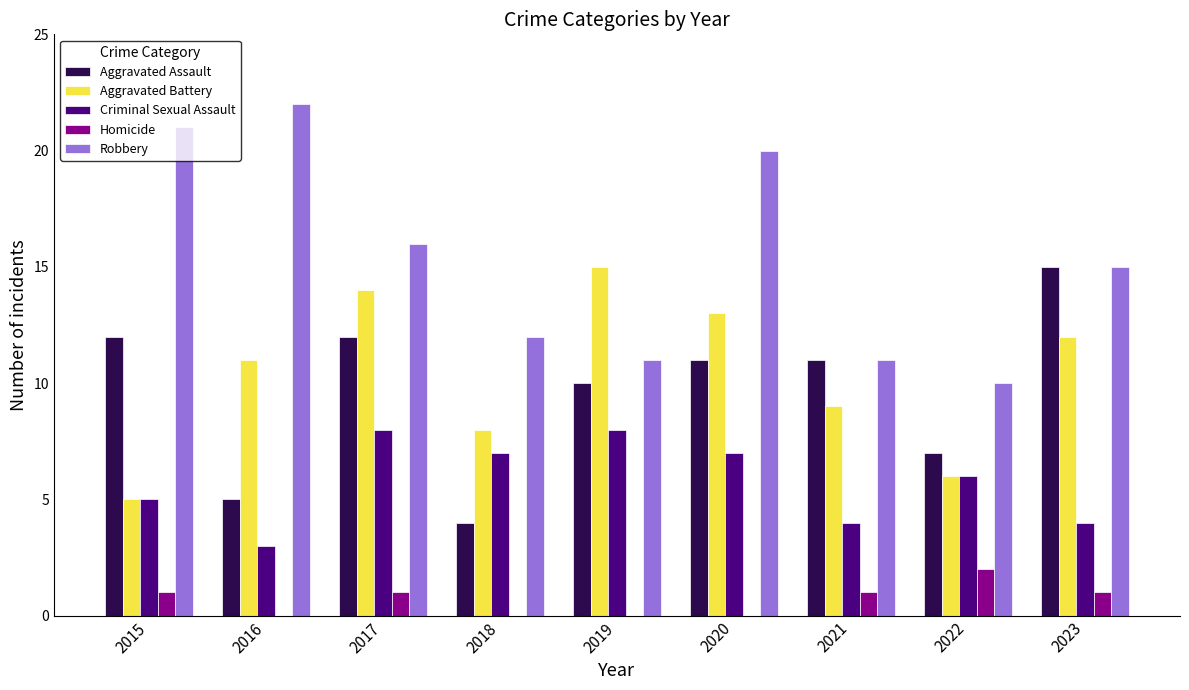

What value does the Aggravated Assault series have at 2019, to the nearest 10?

10